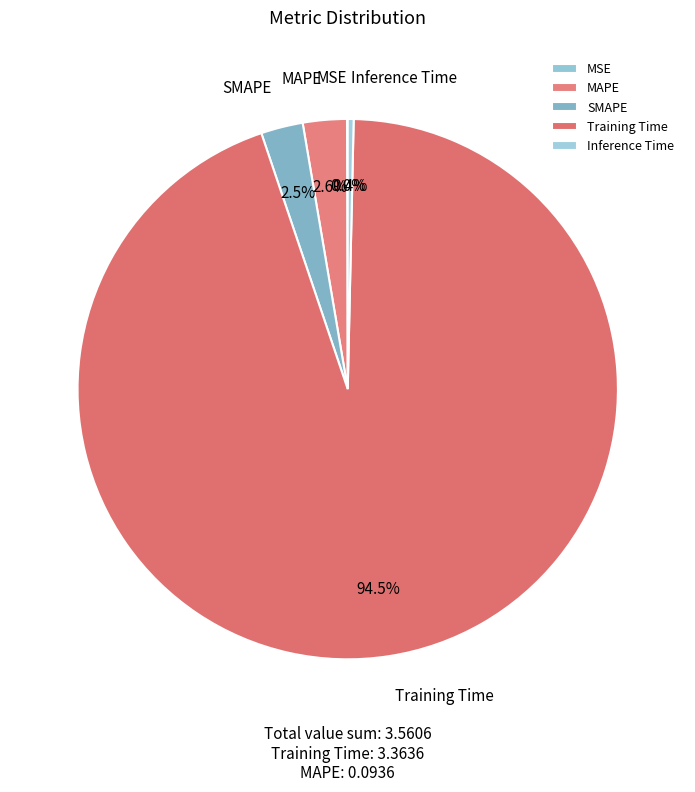

Does MAPE represent more than half of the total?

No